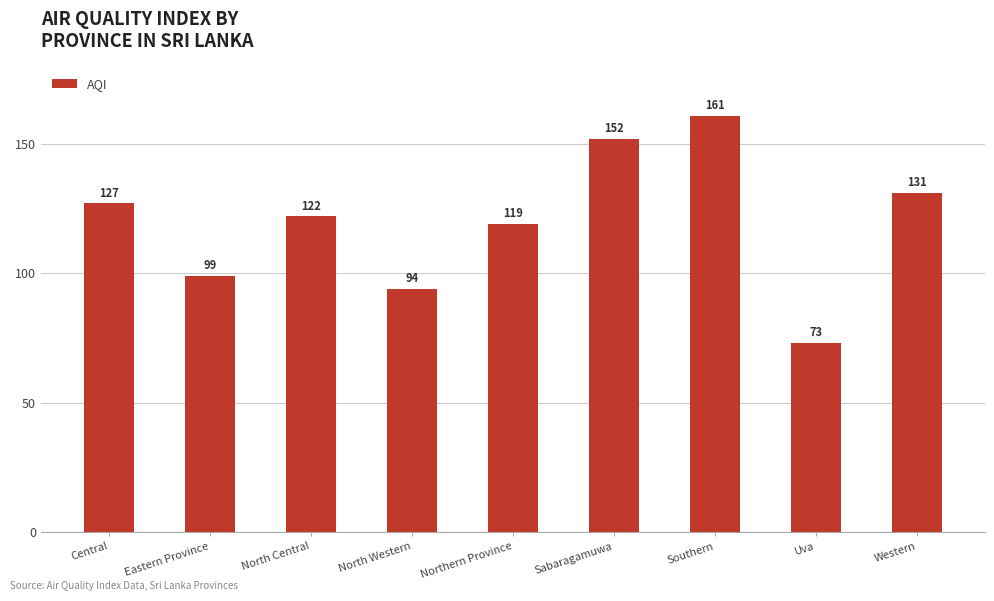

Is it true that the value at Southern is 222?

False